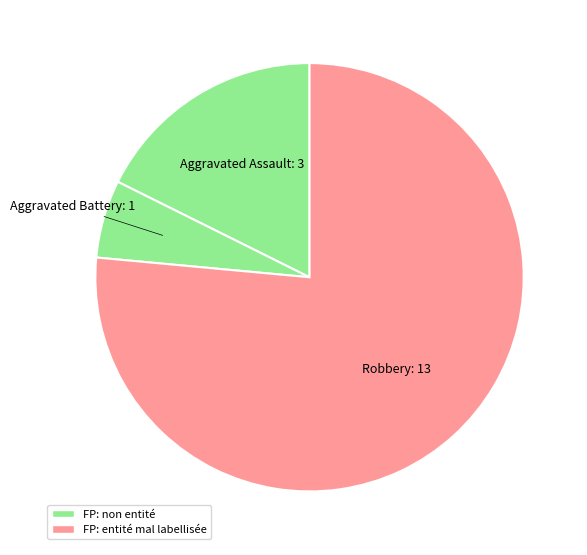

How many segments does this pie chart have?

3